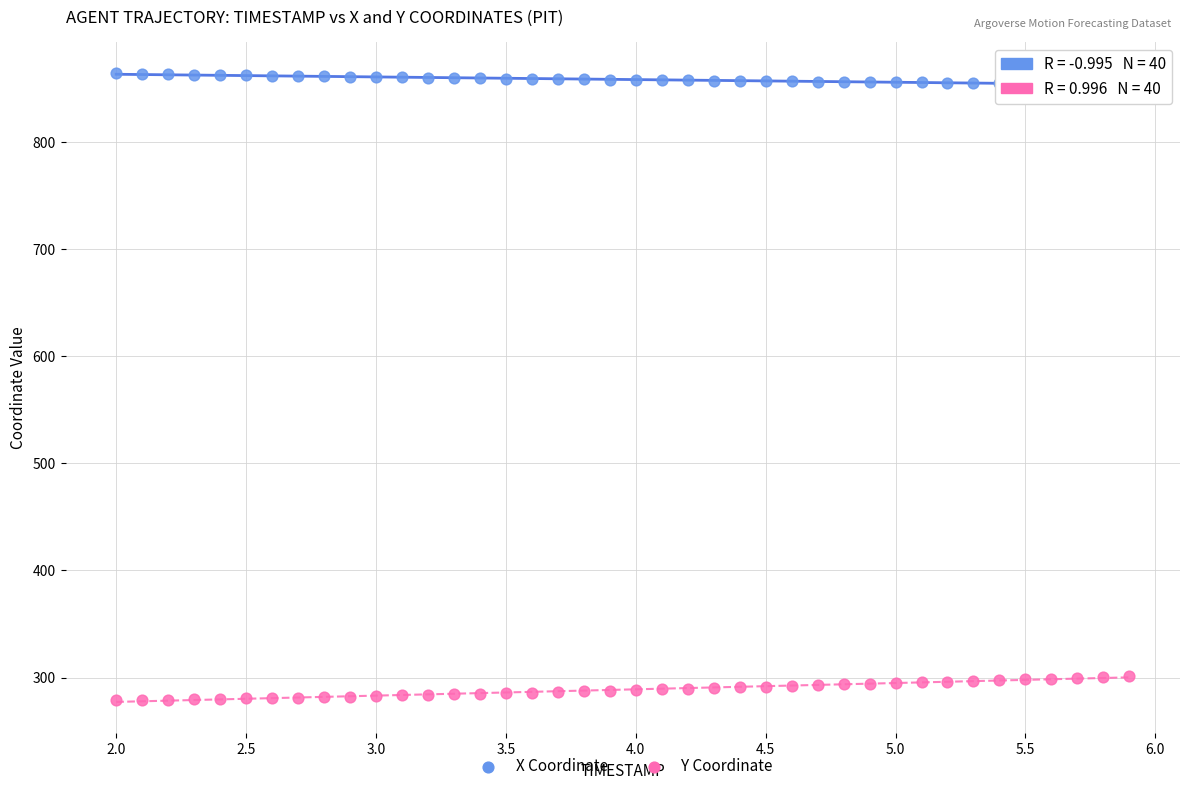

Across all data points, what is the range of X values (max minus min)?

3.9